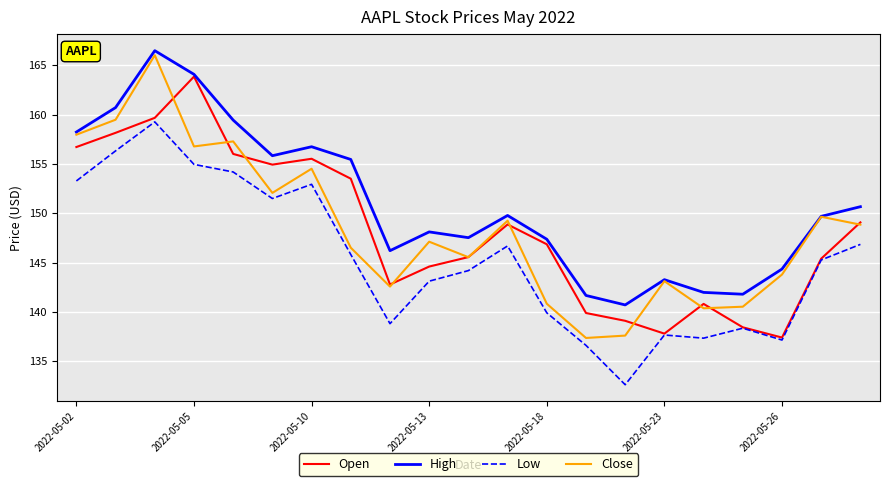

What is the maximum value for High?

166.5